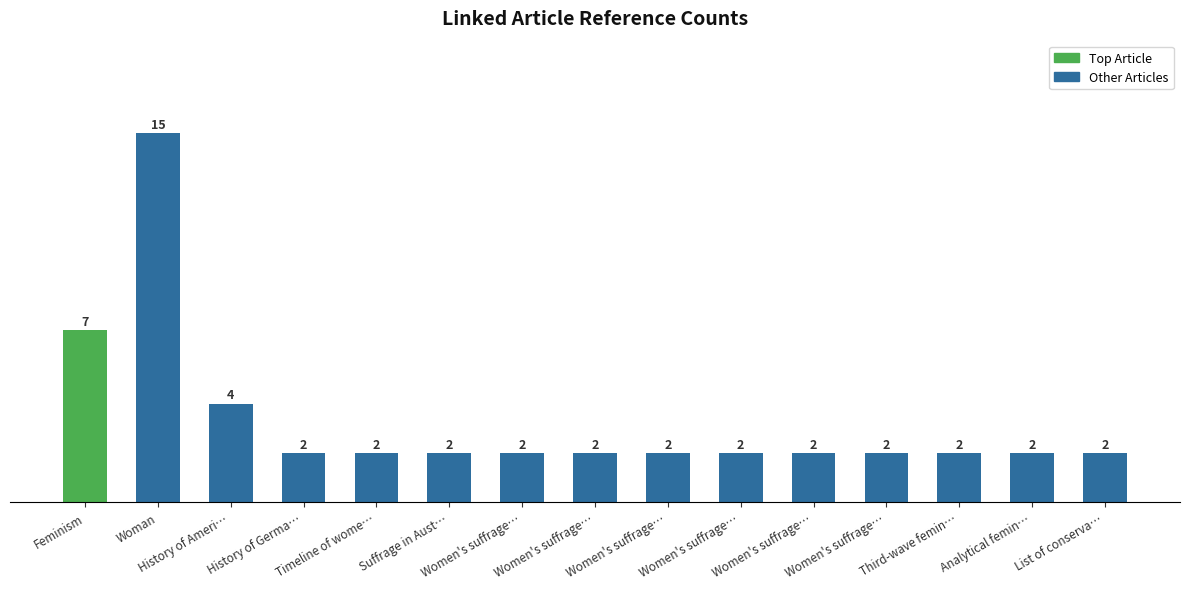

The chart shows a value of 1 at Women's suffrage…. True or false?

False